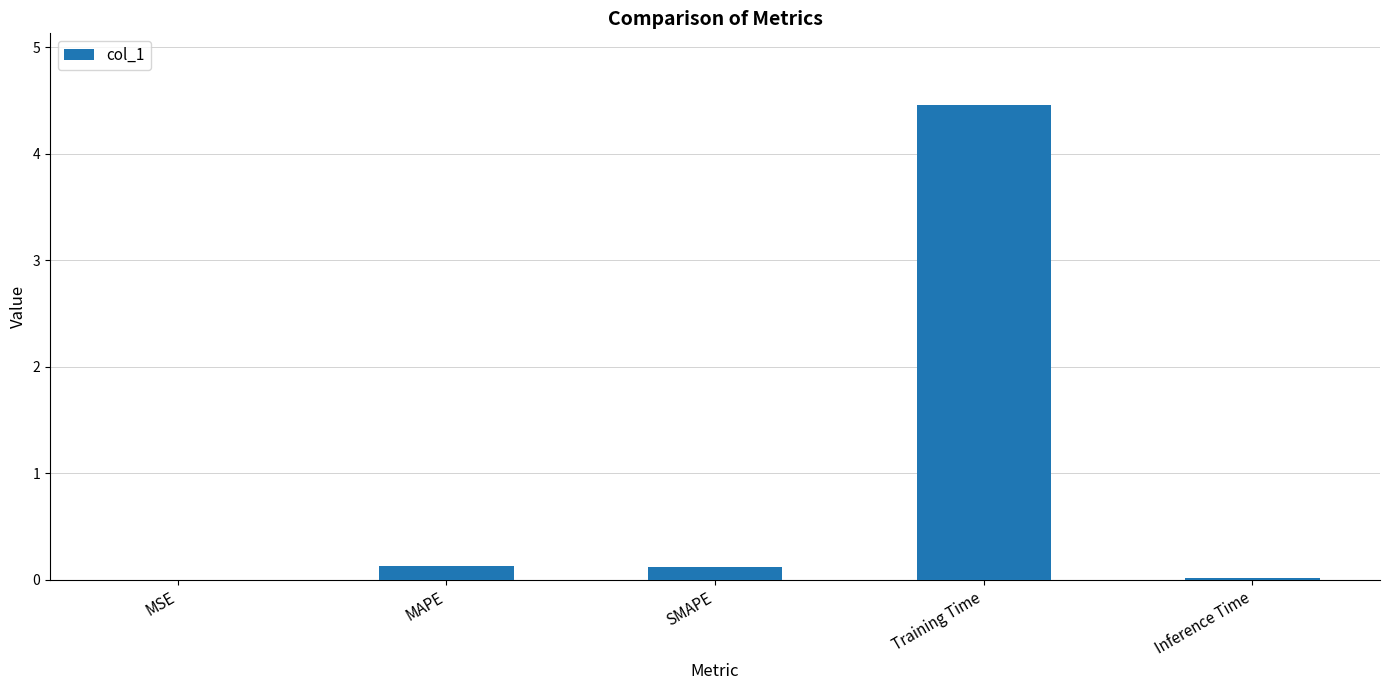

Is it true that the value at Training Time is 4.5?

True